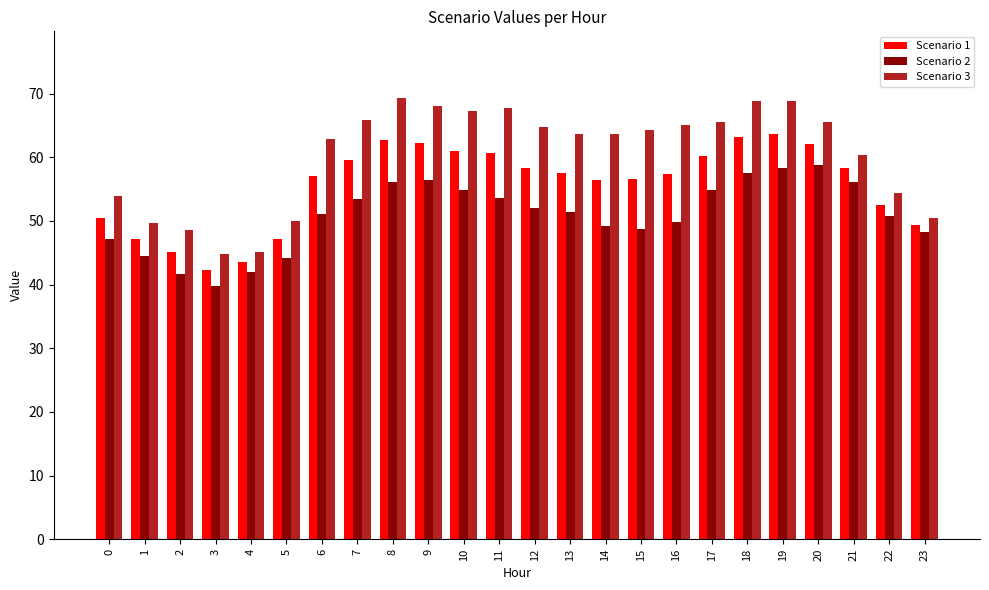

How many distinct data groups are displayed?

3